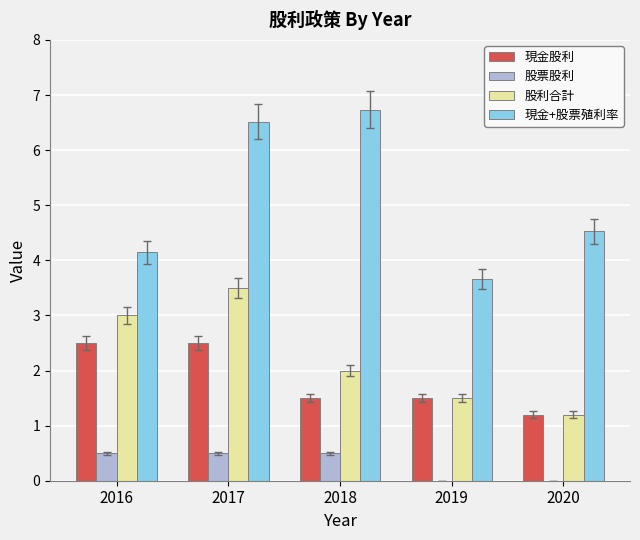

Between 2016 and 2018, which series saw the biggest shift?

現金+股票殖利率